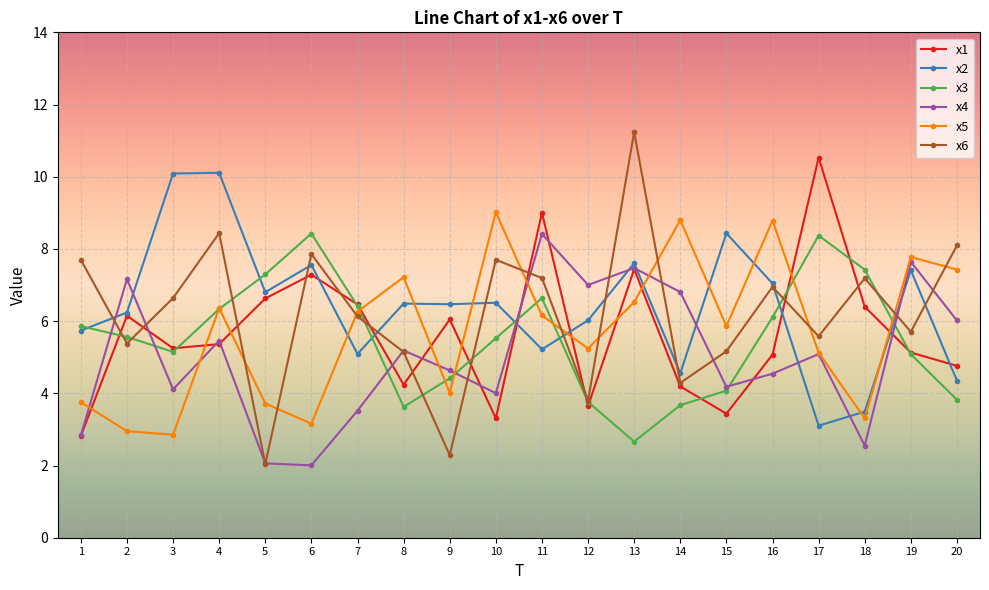

True or false: x3 has a value of 9.7 at 4.

False